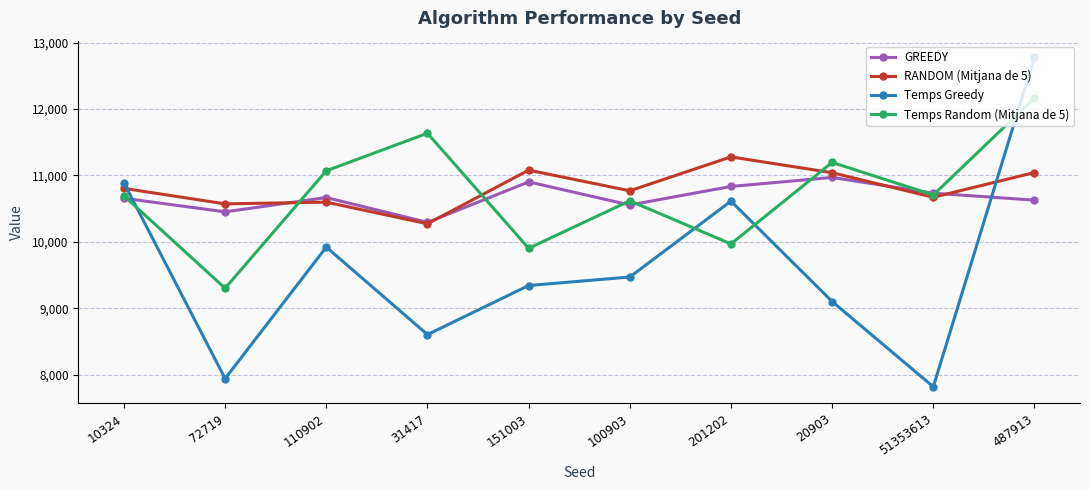

Rank the series at 20903 from lowest to highest value.

Temps Greedy, GREEDY, RANDOM (Mitjana de 5), Temps Random (Mitjana de 5)